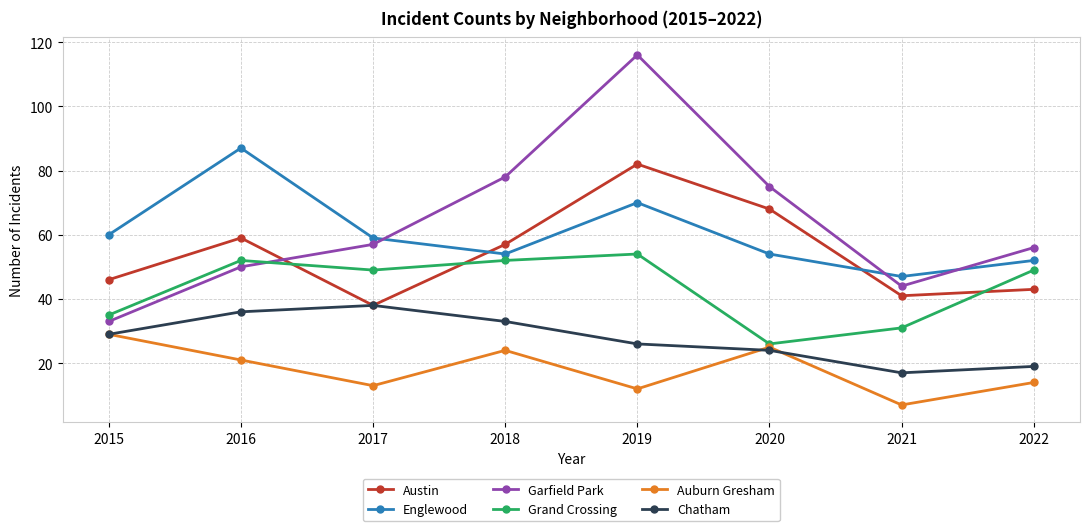

Is the value of Auburn Gresham at 2021 greater than the value of Garfield Park at 2018?

No